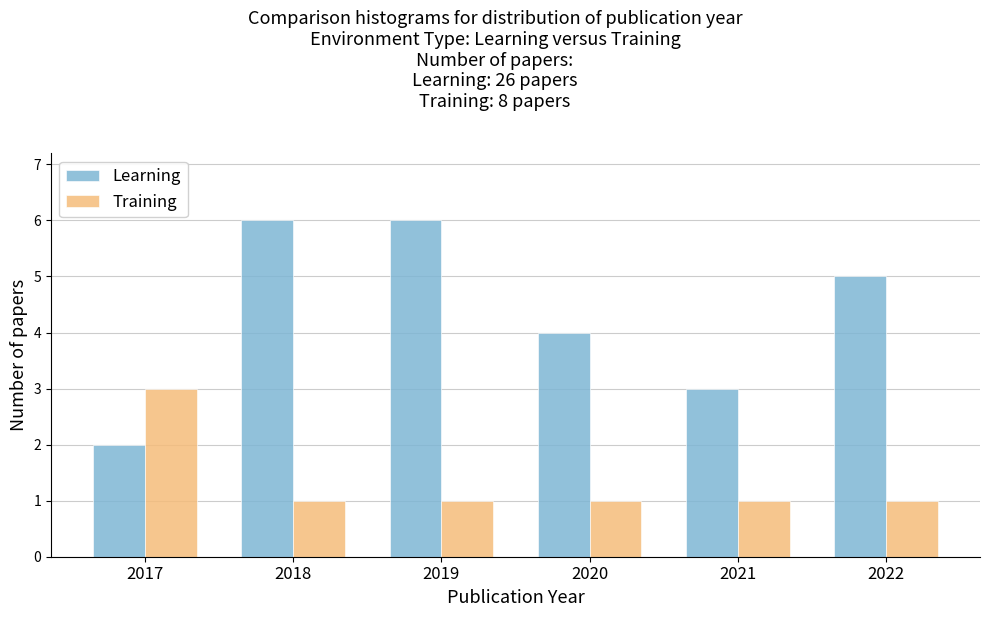

Reading left to right, list all the values displayed in this chart.

Learning: 2	6	6	4	3	5
Training: 3	1	1	1	1	1